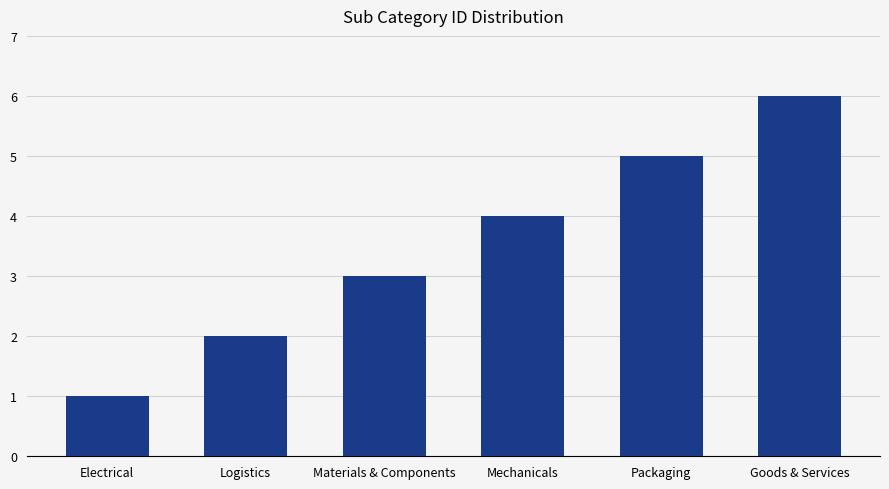

Which category has the lowest value across all series?

Electrical